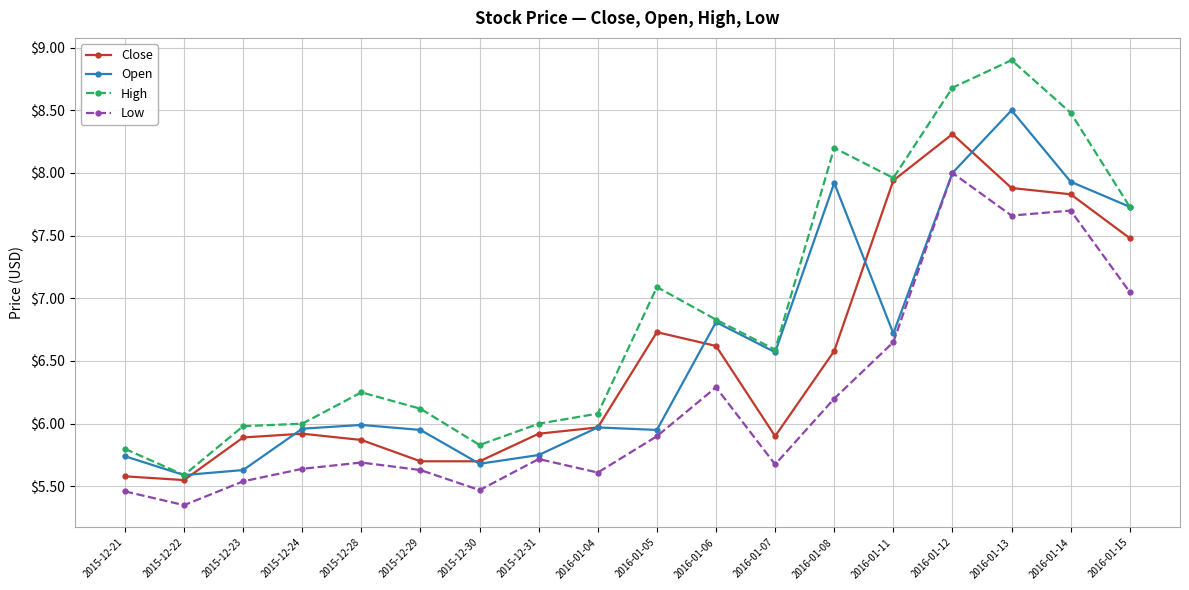

What is the spread (max minus min) of values at 2016-01-06?

0.5